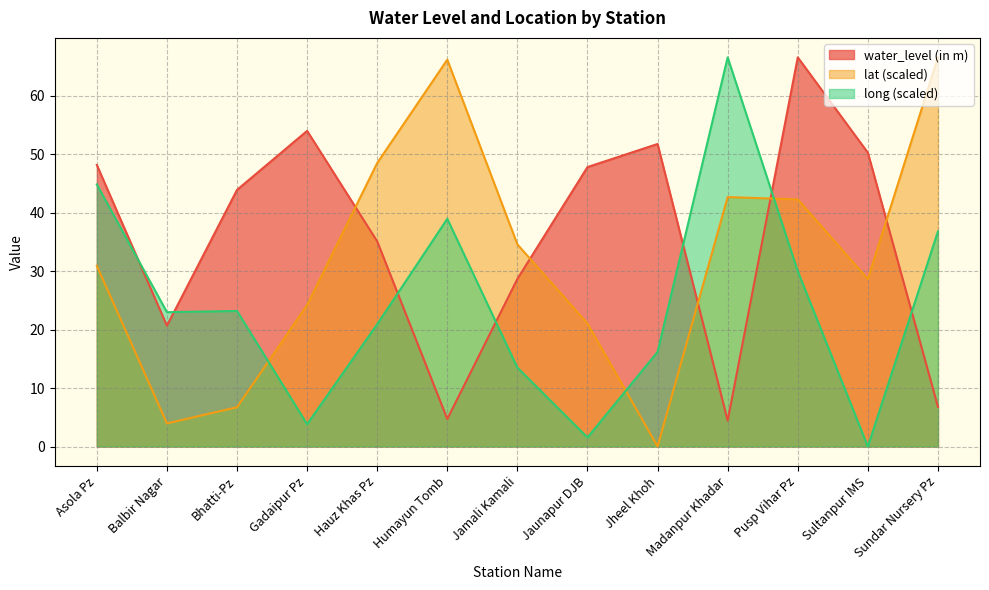

Rank the categories by lat value from highest to lowest.

Sundar Nursery Pz, Humayun Tomb, Hauz Khas Pz, Madanpur Khadar, Pusp Vihar Pz, Jamali Kamali, Asola Pz, Sultanpur IMS, Gadaipur Pz, Jaunapur DJB, Bhatti-Pz, Balbir Nagar, Jheel Khoh